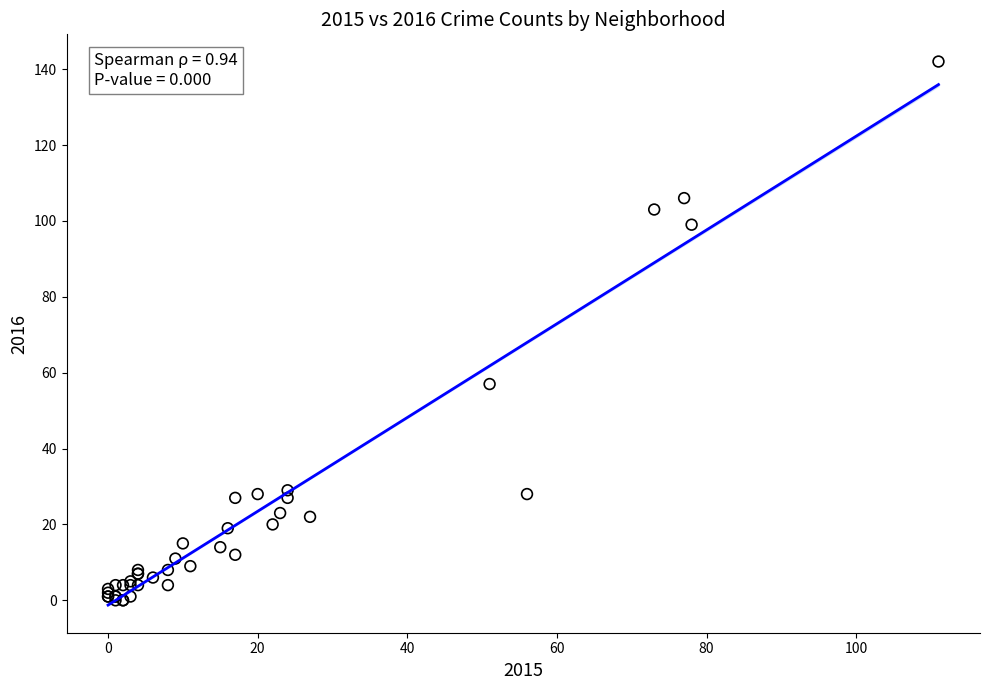

What Y value in the scatter plot is closest to 71?

57